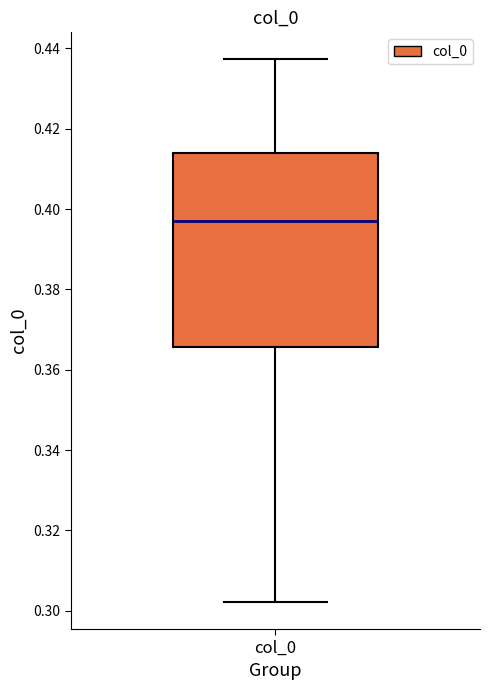

Transcribe this box plot: give where the median line is, the range the box spans, and where the two whiskers end, as read against the y-axis. The values are not printed on the chart, so give them approximately, as read against the axis.

median 0.398, box 0.366 to 0.414, whiskers 0.302 to 0.438